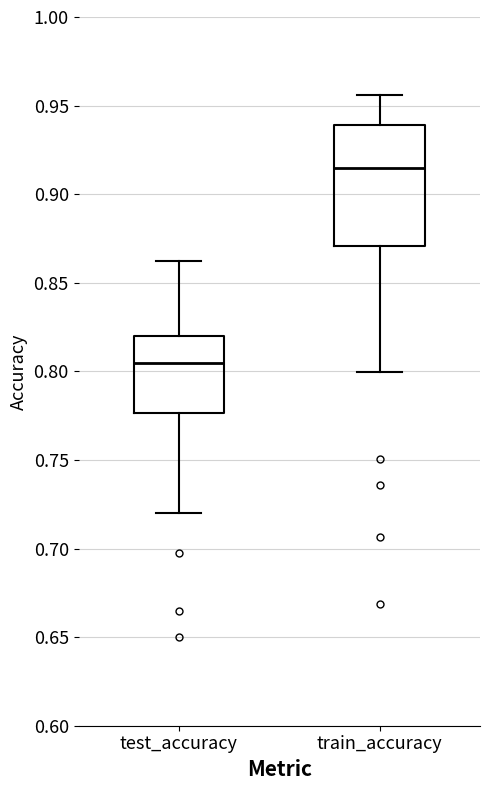

Comparing the boxes themselves (not the whiskers), which one is the tallest?

train_accuracy